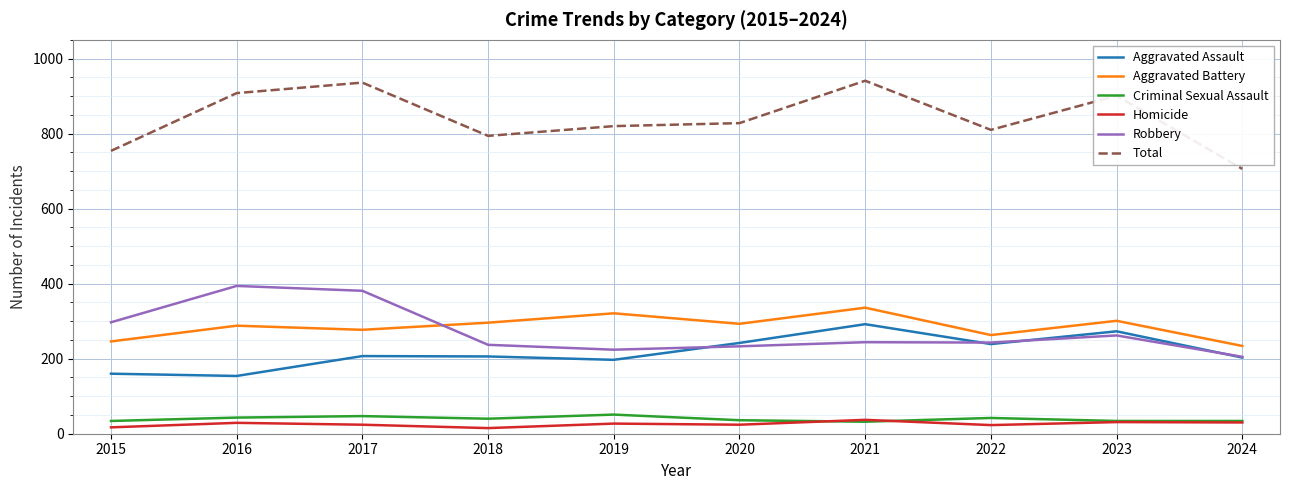

What are all the series names shown in the legend?

Aggravated Assault, Aggravated Battery, Criminal Sexual Assault, Homicide, Robbery, Total